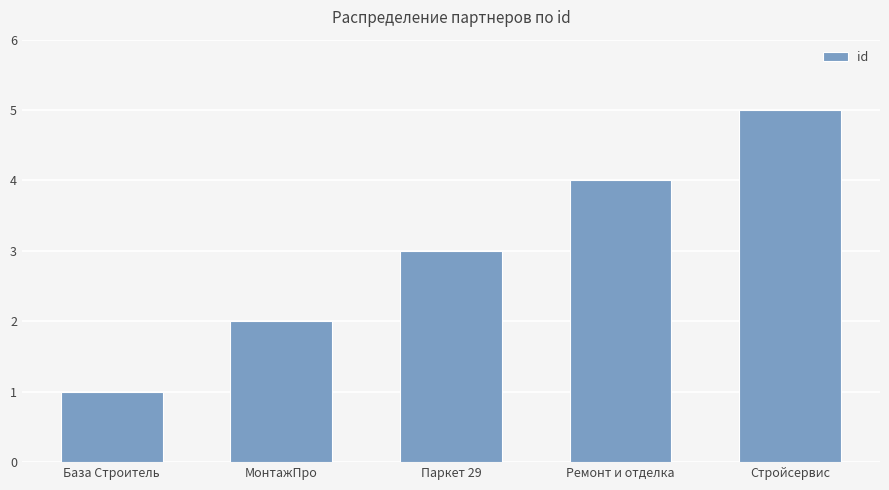

Reading left to right, extract all data points from this chart.

База Строитель=1	МонтажПро=2	Паркет 29=3	Ремонт и отделка=4	Стройсервис=5